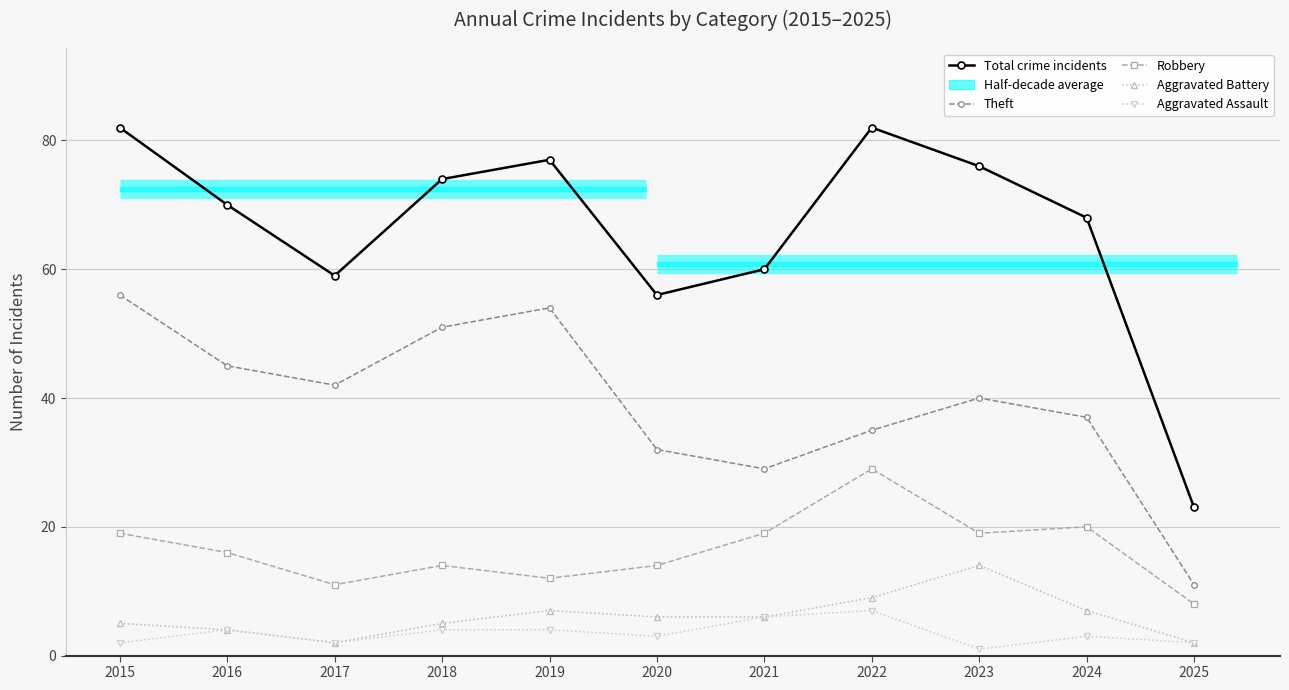

What is the minimum value shown in the chart?

1